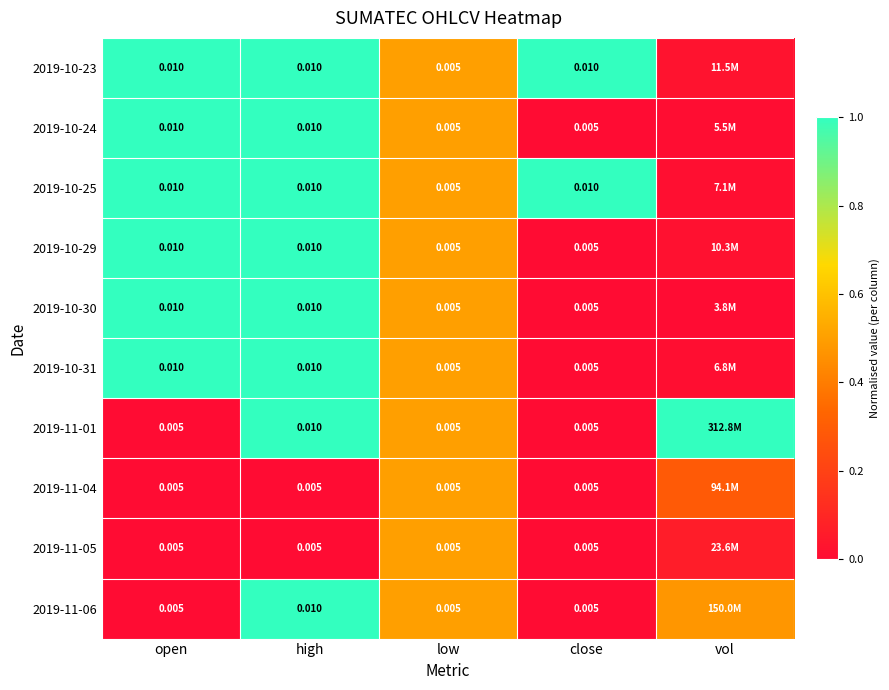

Is the value of 2019-10-23 at open greater than the value of 2019-11-05 at open?

Yes